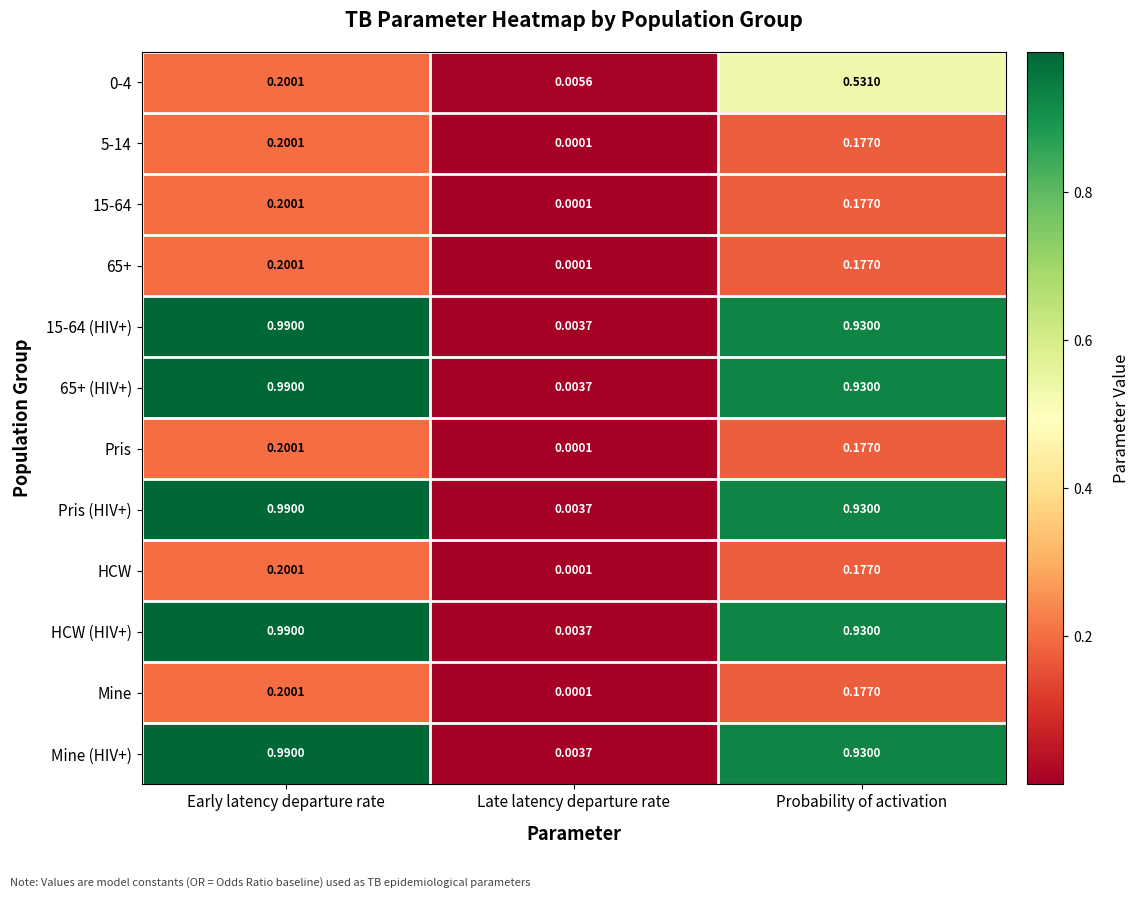

Is the value of 5-14 at Late latency departure rate greater than the value of Pris at Probability of activation?

No